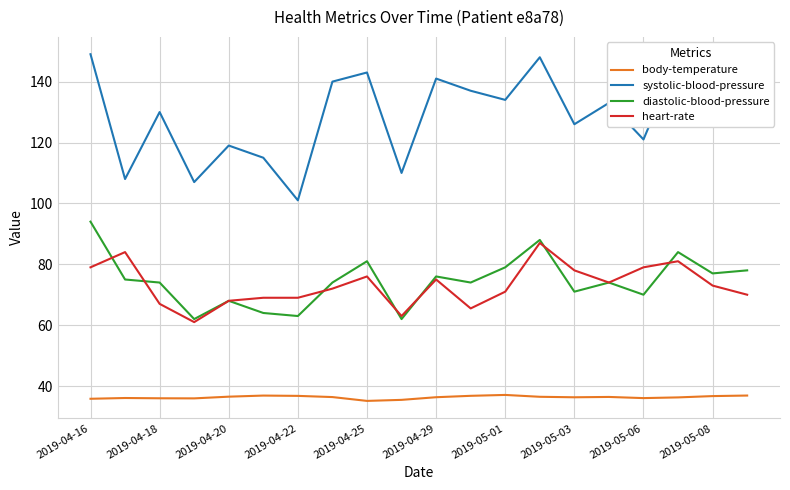

Which series has the widest spread of values?

systolic-blood-pressure